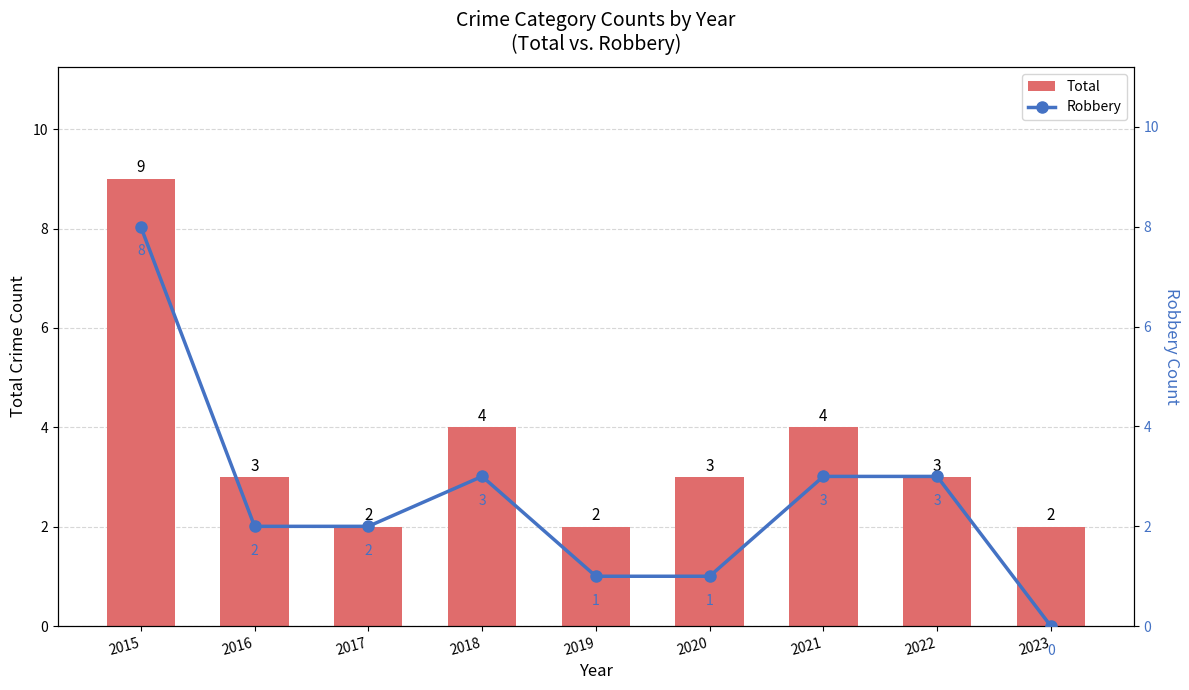

What is the difference between the Total values at 2016 and 2018?

1